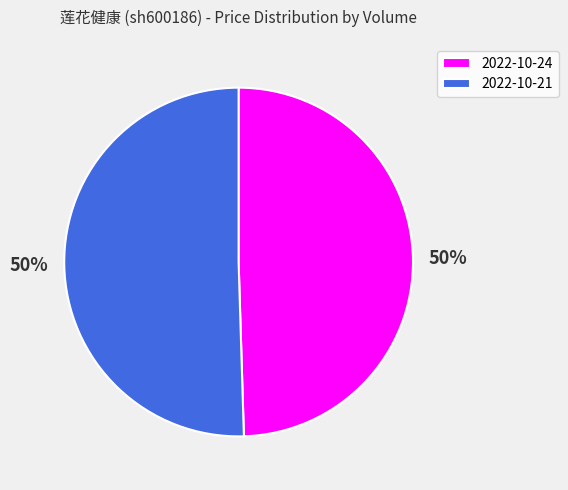

How many slices are in this pie chart?

2